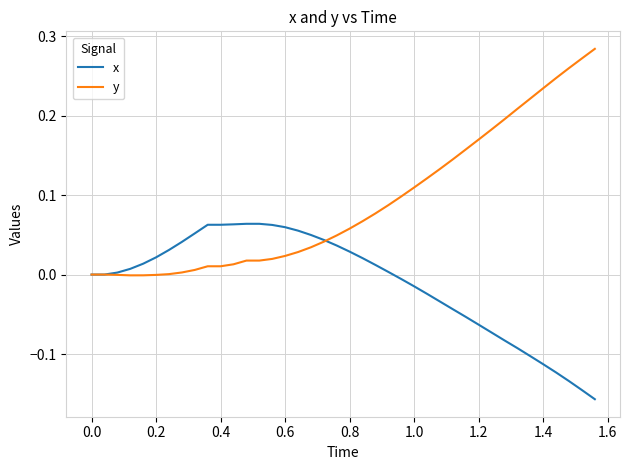

What are all the series names shown in the legend?

x, y